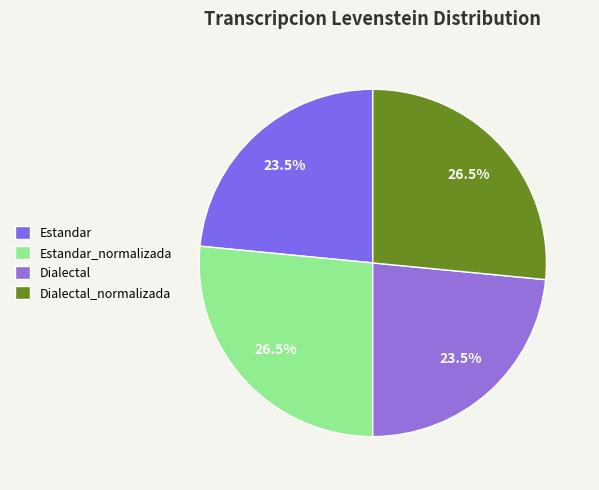

Approximately how many times larger is the value at Estandar_normalizada compared to Estandar?

1.1